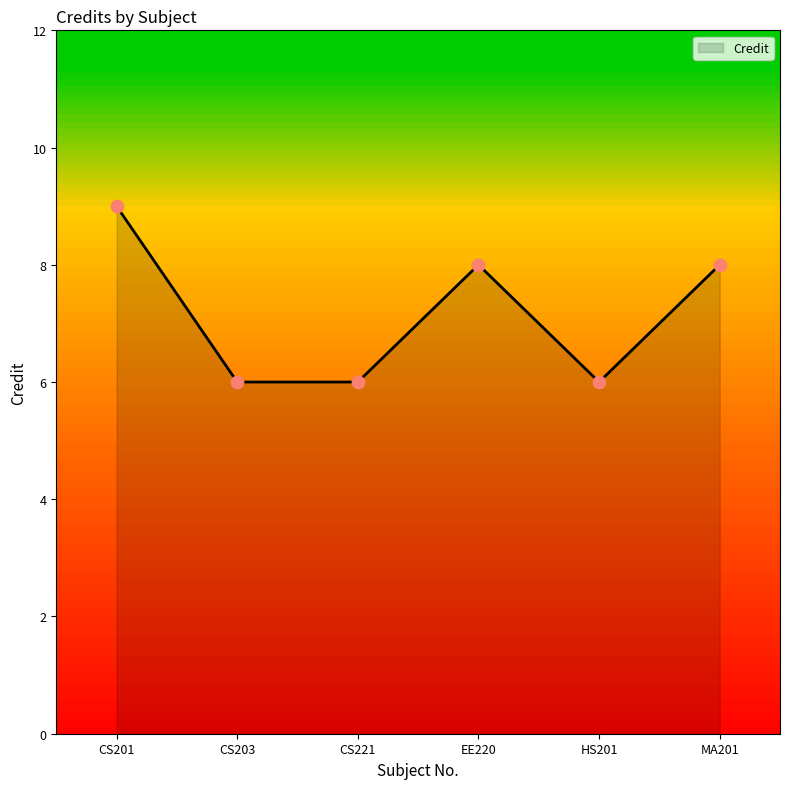

What is the change in value from HS201 to MA201?

+2